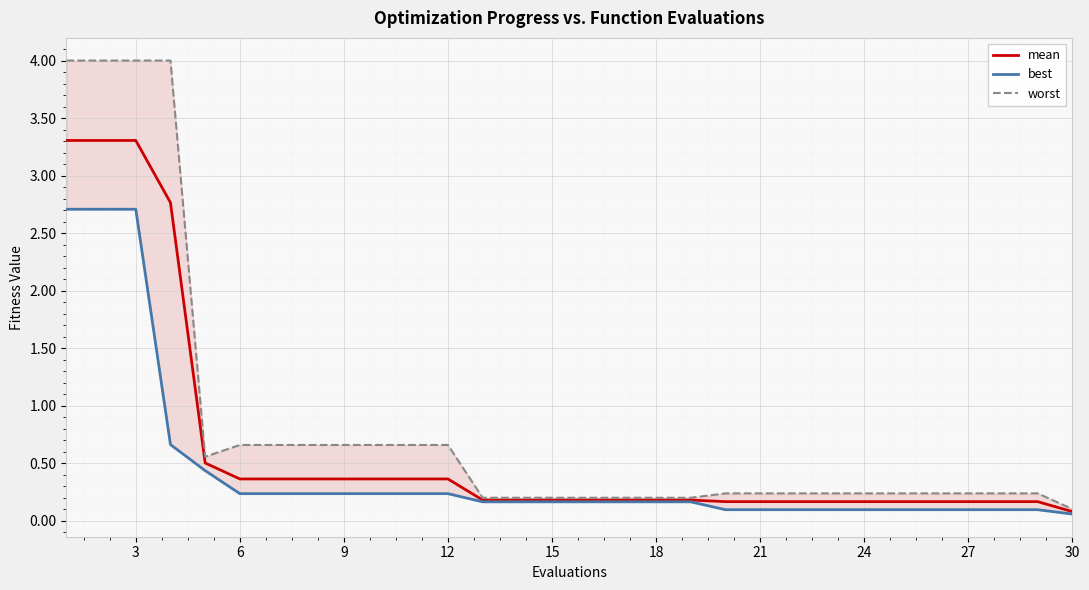

The value of mean at 12 is 0.1. True or false?

False